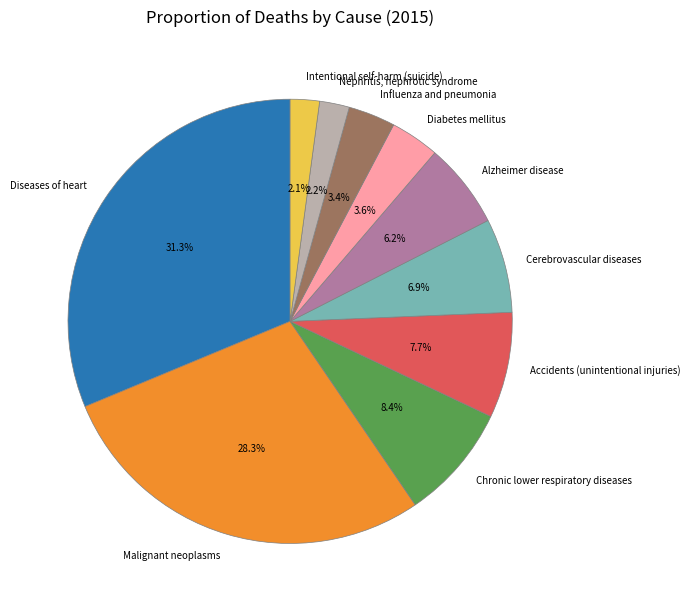

Combined, do Accidents (unintentional injuries) and Malignant neoplasms account for over 50%?

No